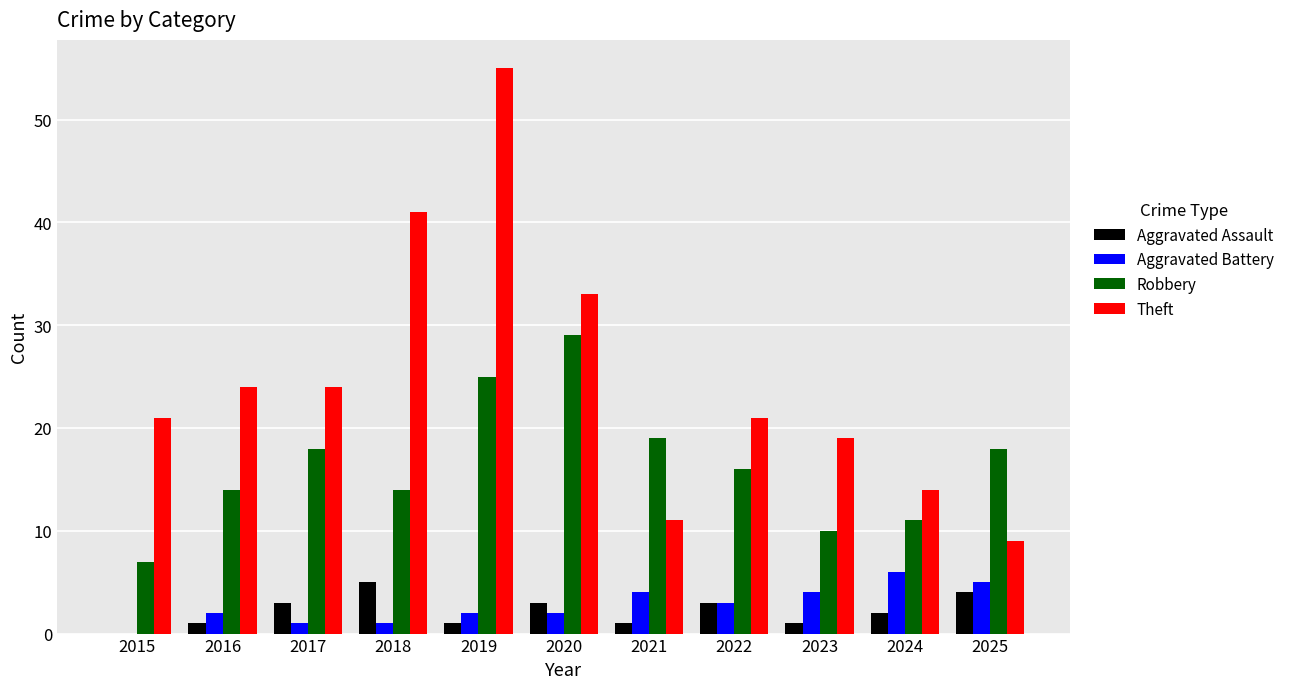

How many distinct data groups are displayed?

4